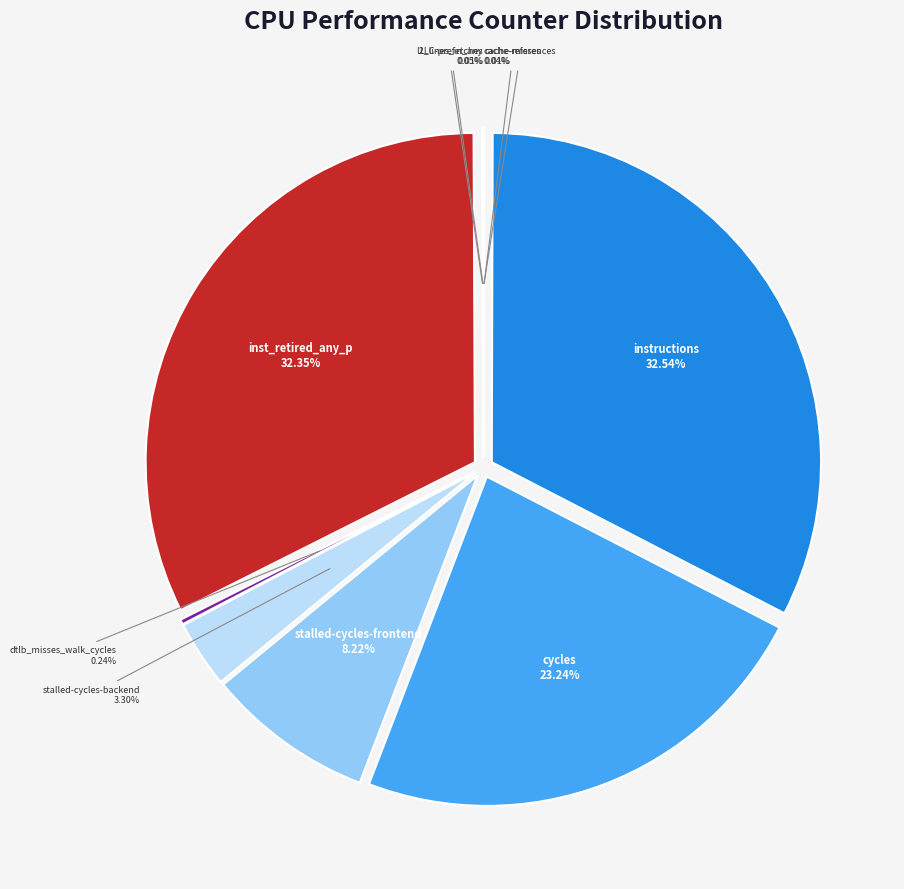

Which slice is the smallest?

cache-misses